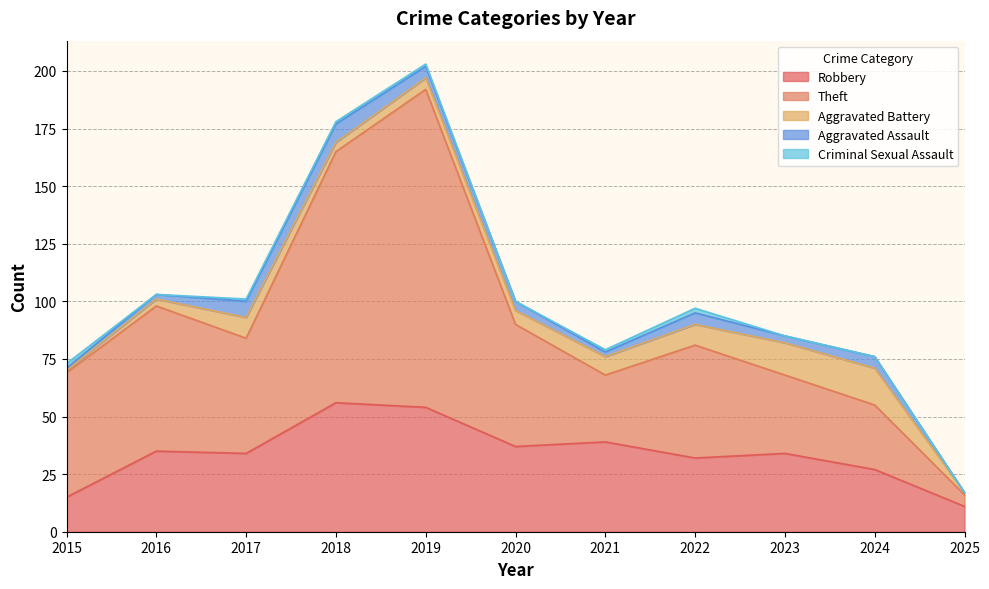

Reading left to right, what are all the values shown in this chart?

Robbery: 15	35	34	56	54	37	39	32	34	27	11
Theft: 54	63	50	109	138	53	29	49	34	28	5
Aggravated Battery: 1	3	9	4	5	6	8	9	14	16	1
Aggravated Assault: 1	2	7	8	5	4	2	5	3	5	0
Criminal Sexual Assault: 2	0	1	1	1	0	1	2	0	0	0